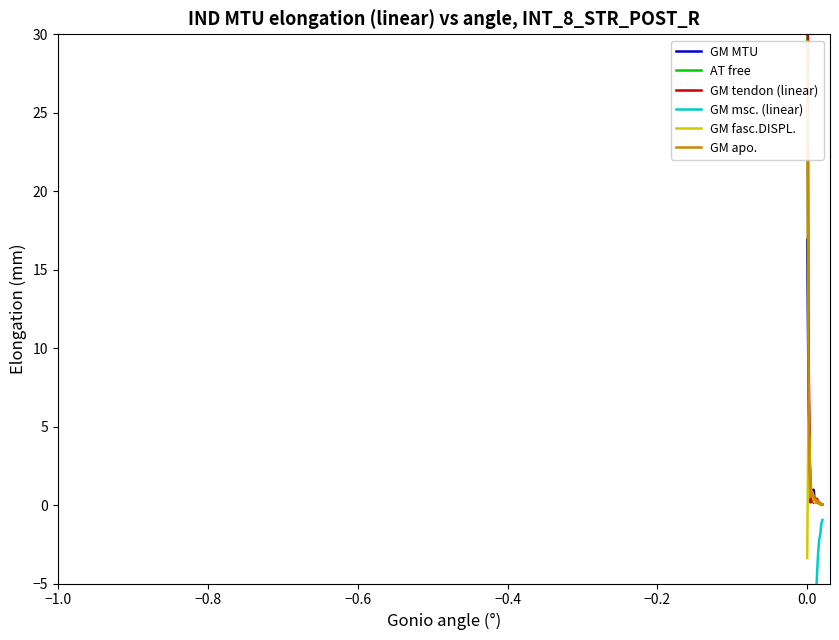

What is the difference between the second highest and minimum values in the AT free series?

9.4